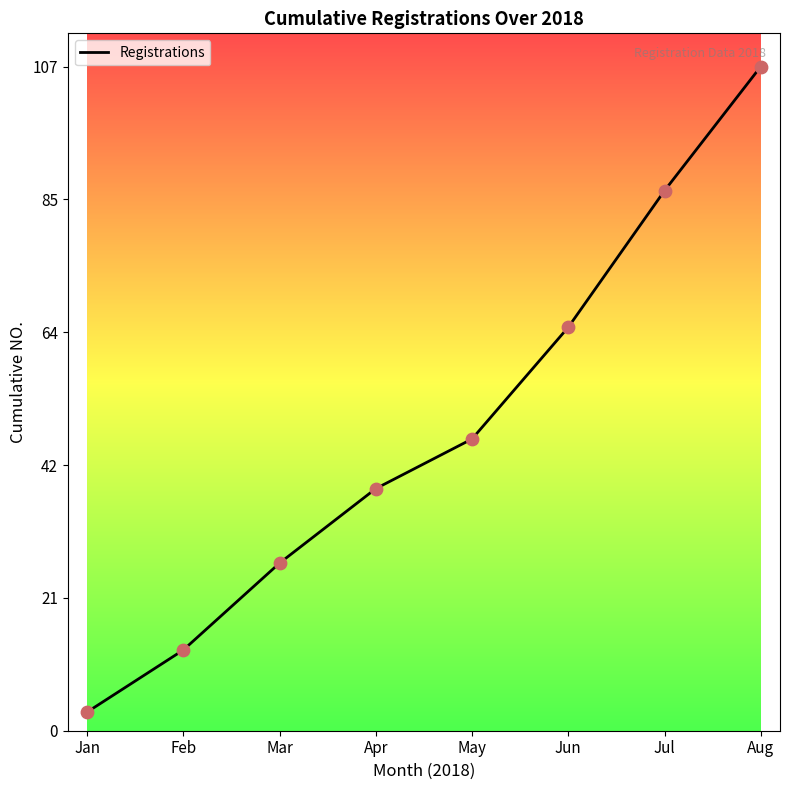

What is the ratio of the value at Mar to the value at May?

0.6